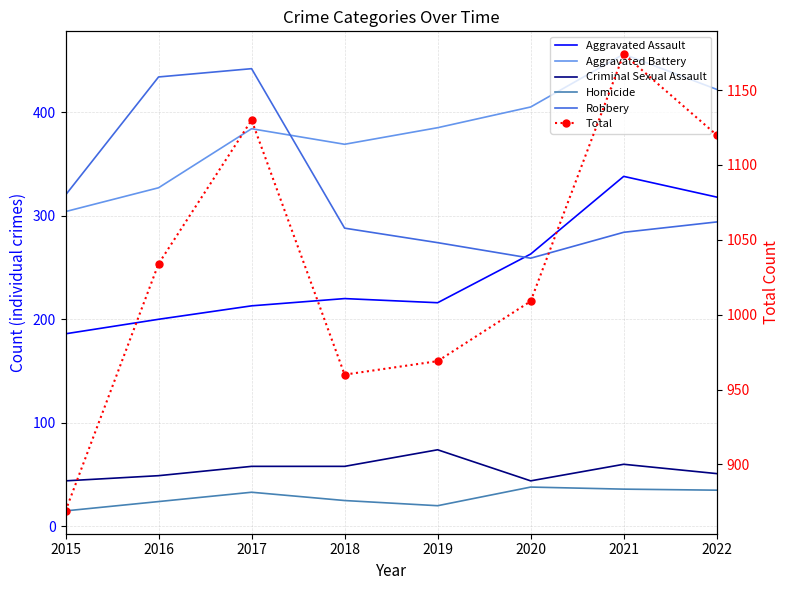

Where is Homicide nearest to the value 26?

2018